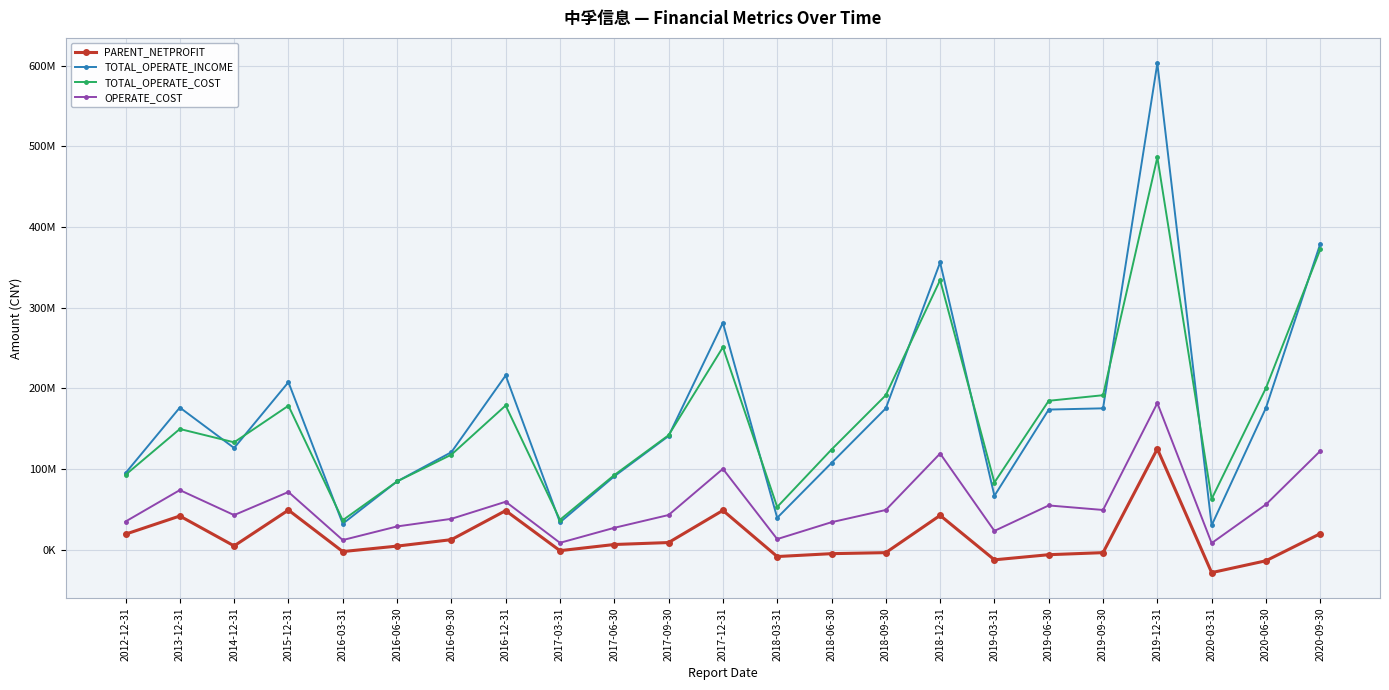

Does the chart have visible grid lines?

Yes